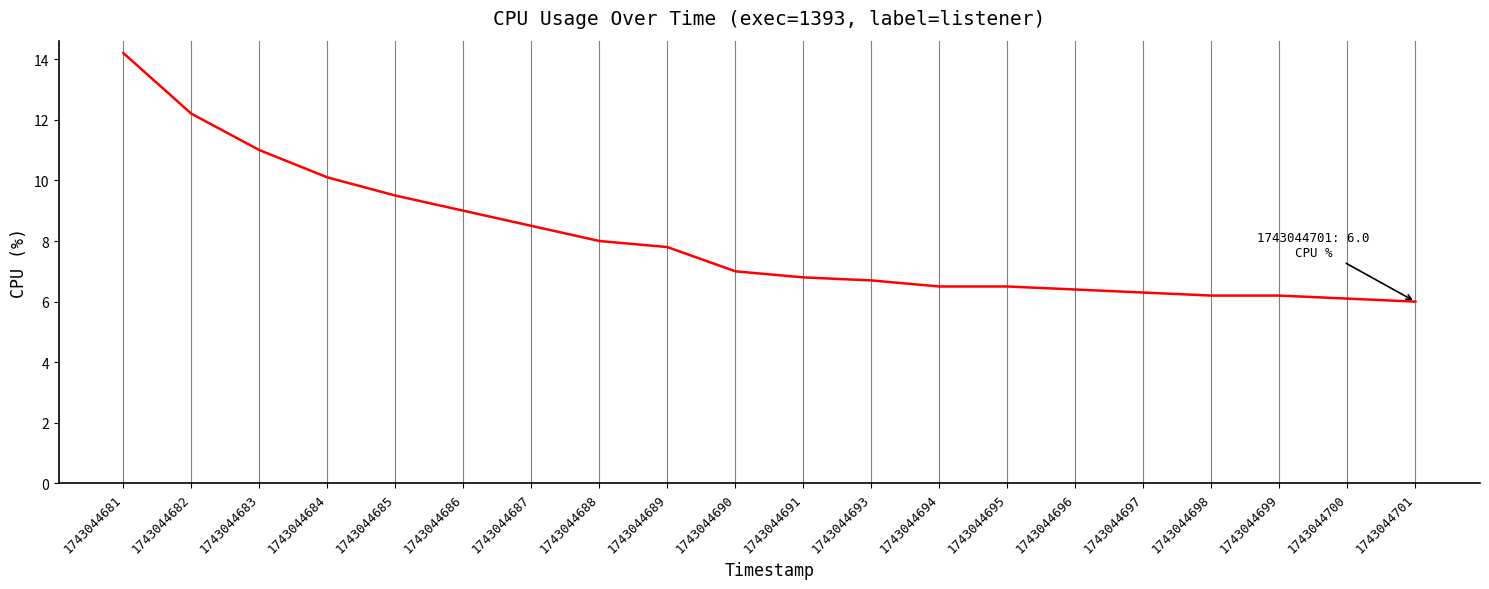

What is the difference between the second highest and second lowest values?

6.1